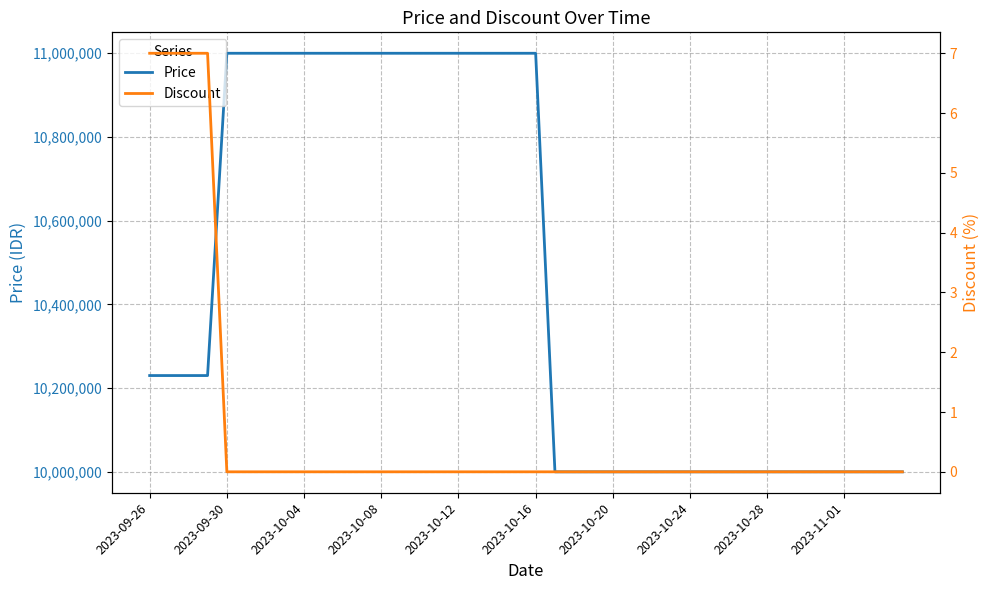

What is the lowest value of the Price series?

10000000